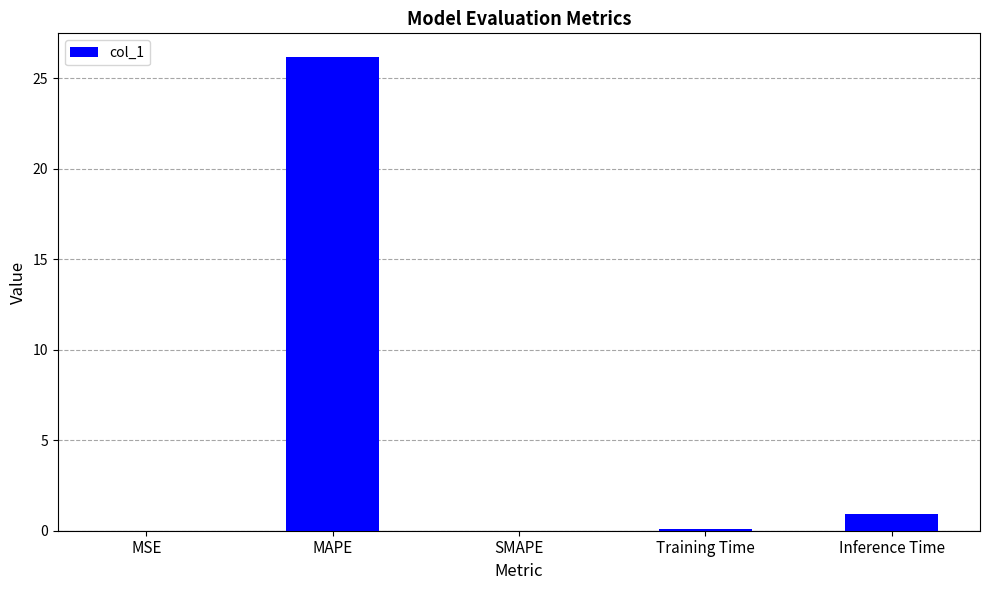

Is it true that the value at MAPE is 26.2?

True